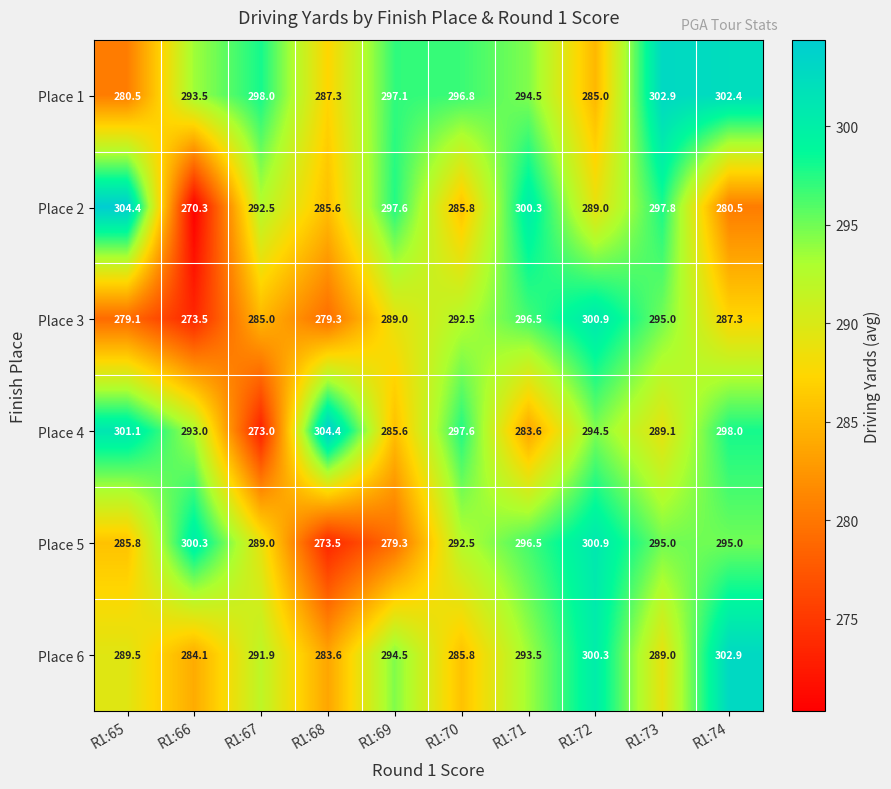

True or false: Place 6 has a value of 423.3 at R1:68.

False